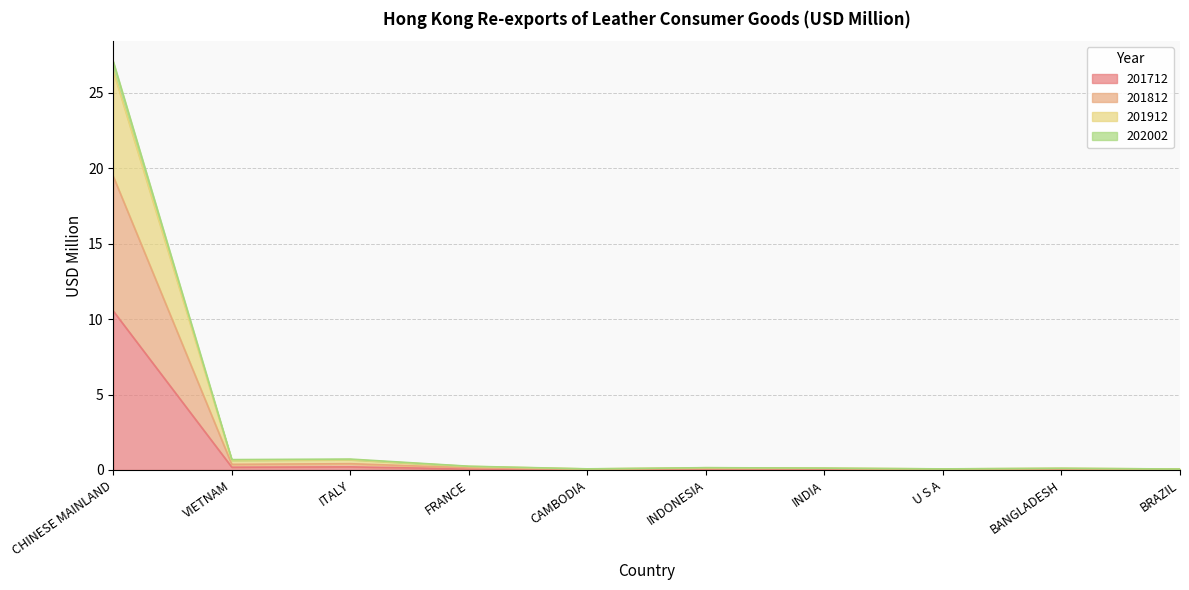

What is the difference between the maximum and minimum values in the 201712 series?

10.5